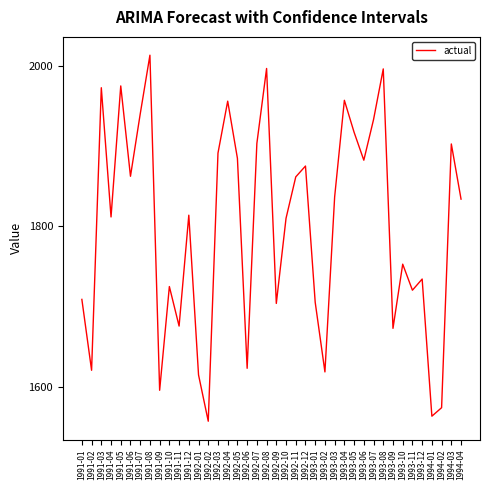

What is the difference between the values at 1992-04 and 1991-09?

360.3